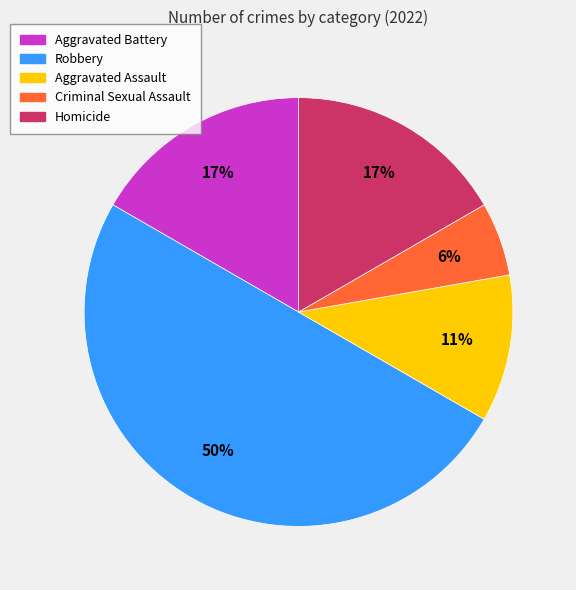

To the nearest percent, what is the combined percentage of Aggravated Assault and Aggravated Battery?

28%